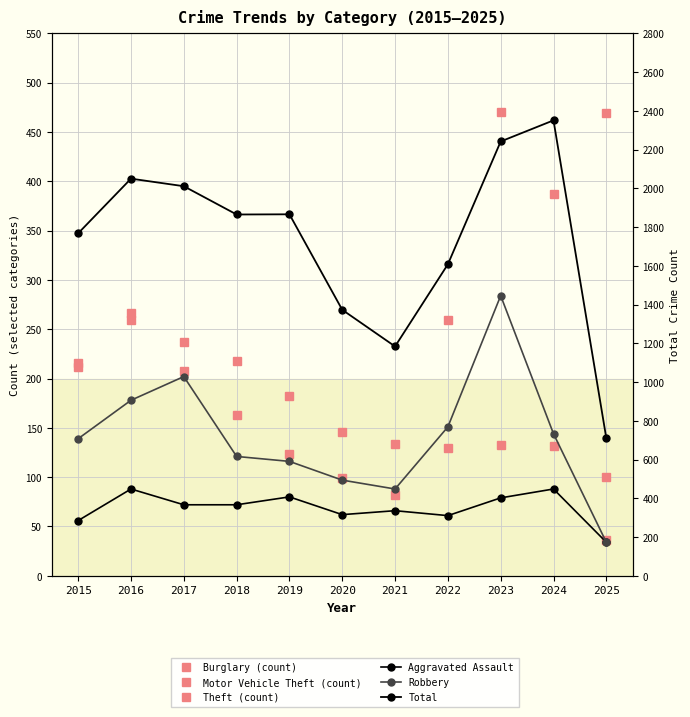

How many lines are shown in the chart?

6